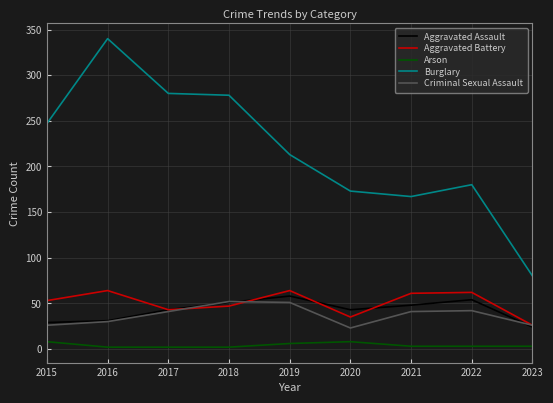

Is it true that Aggravated Assault equals 31 at 2016?

True